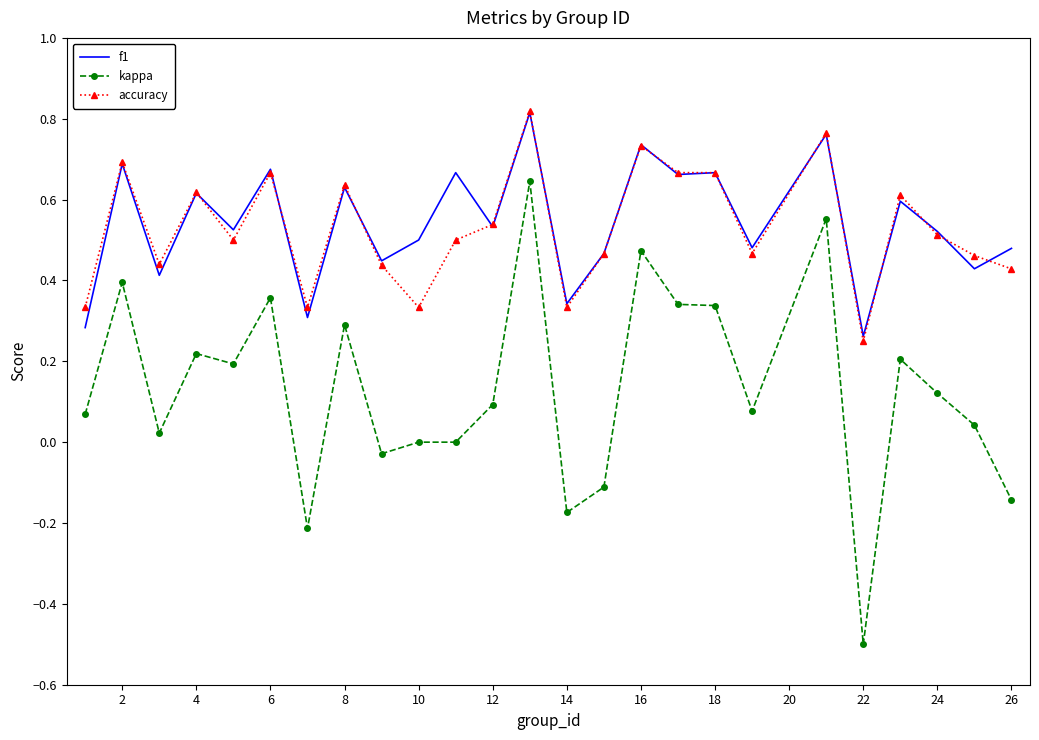

True or false: accuracy and kappa intersect in this chart.

False